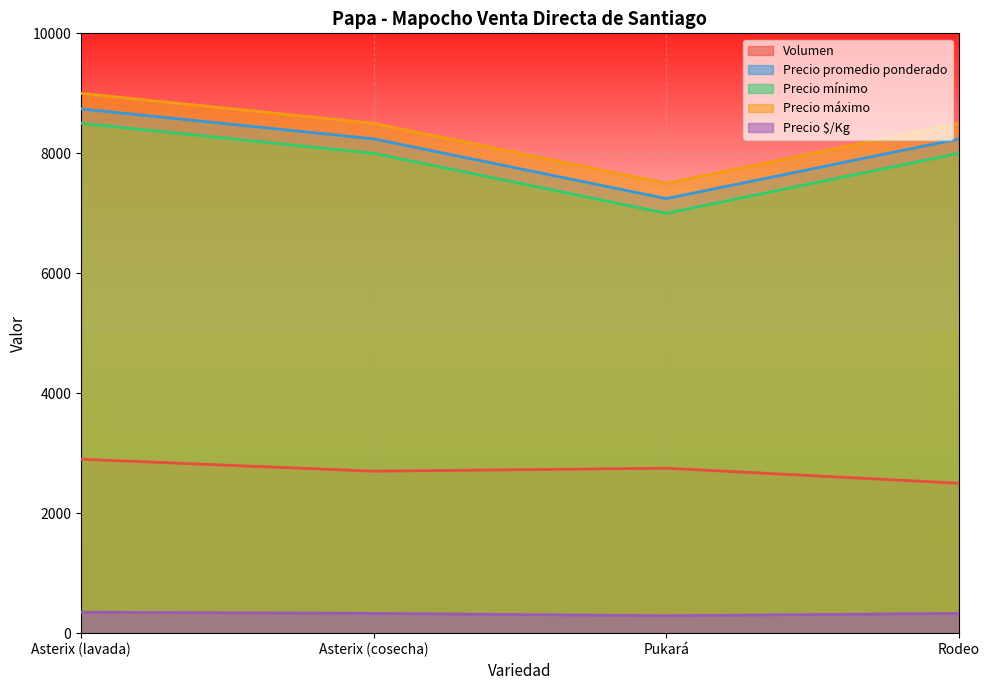

The value of Precio $/Kg at Rodeo is 148. True or false?

False